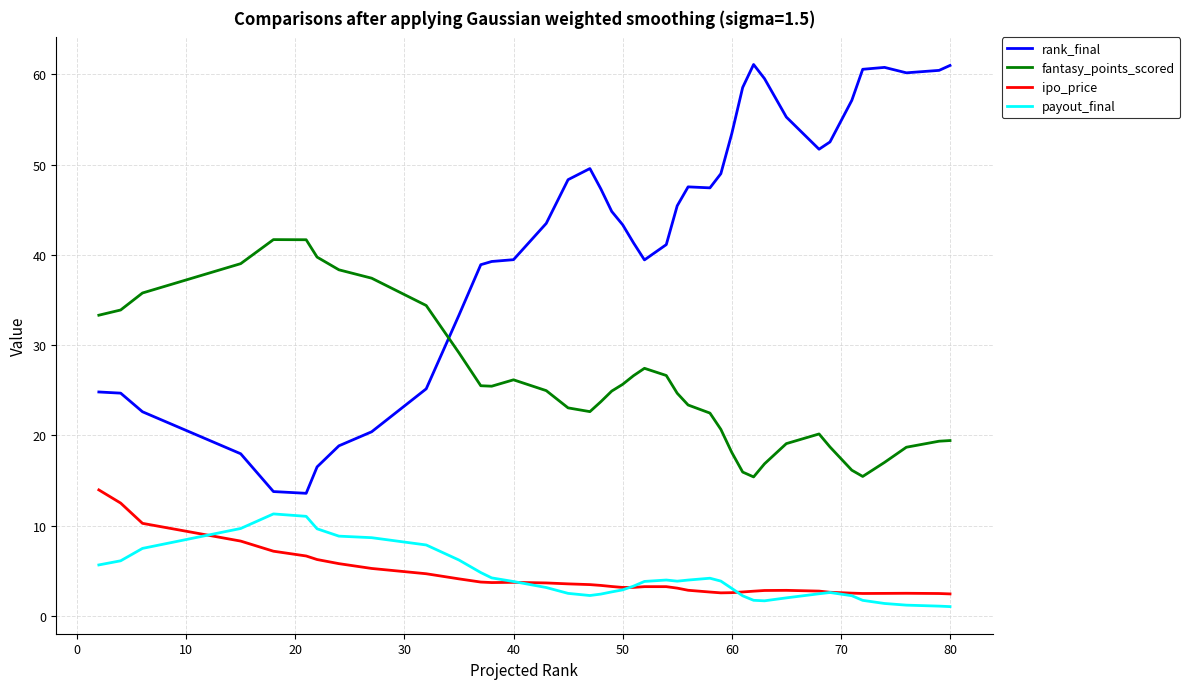

Rank the series by their maximum value, from lowest to highest.

payout_final, ipo_price, fantasy_points_scored, rank_final